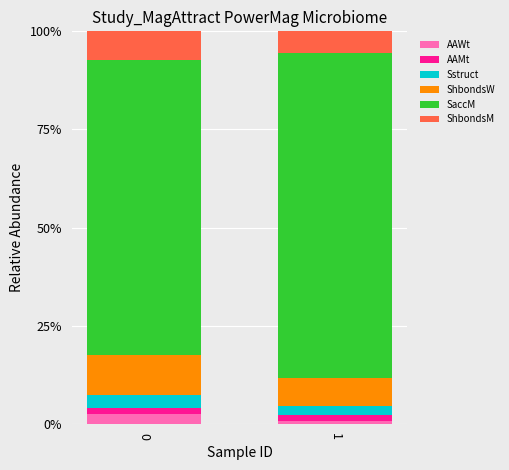

How many bars are there in total?

2